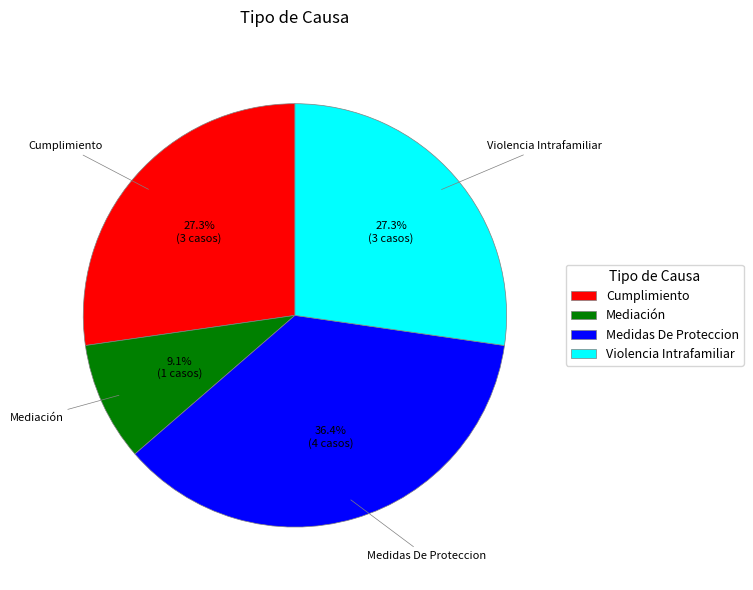

Approximately how many times larger is the value at Medidas De Proteccion compared to Violencia Intrafamiliar?

1.3